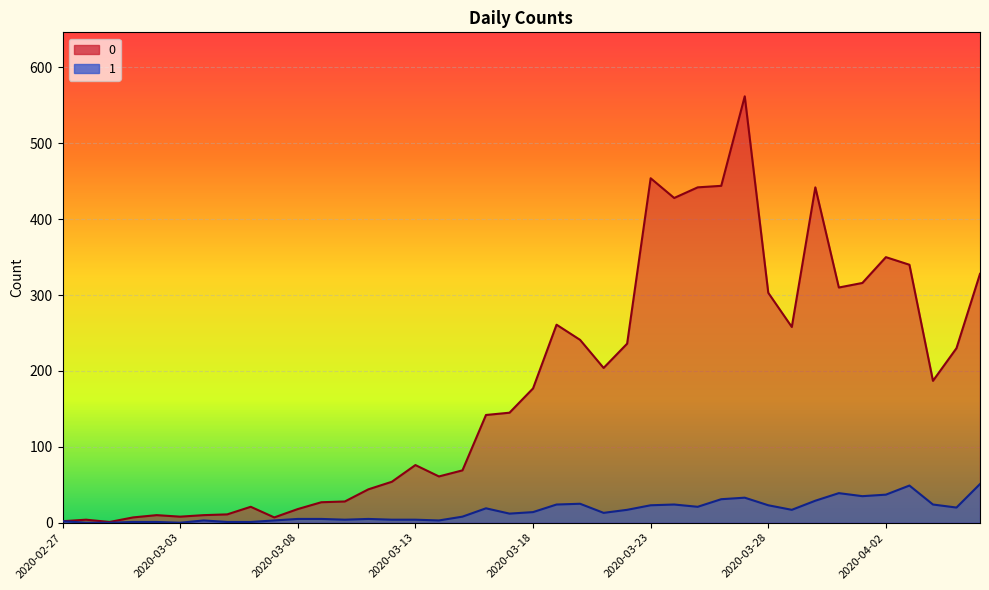

What is the greatest value displayed?

562